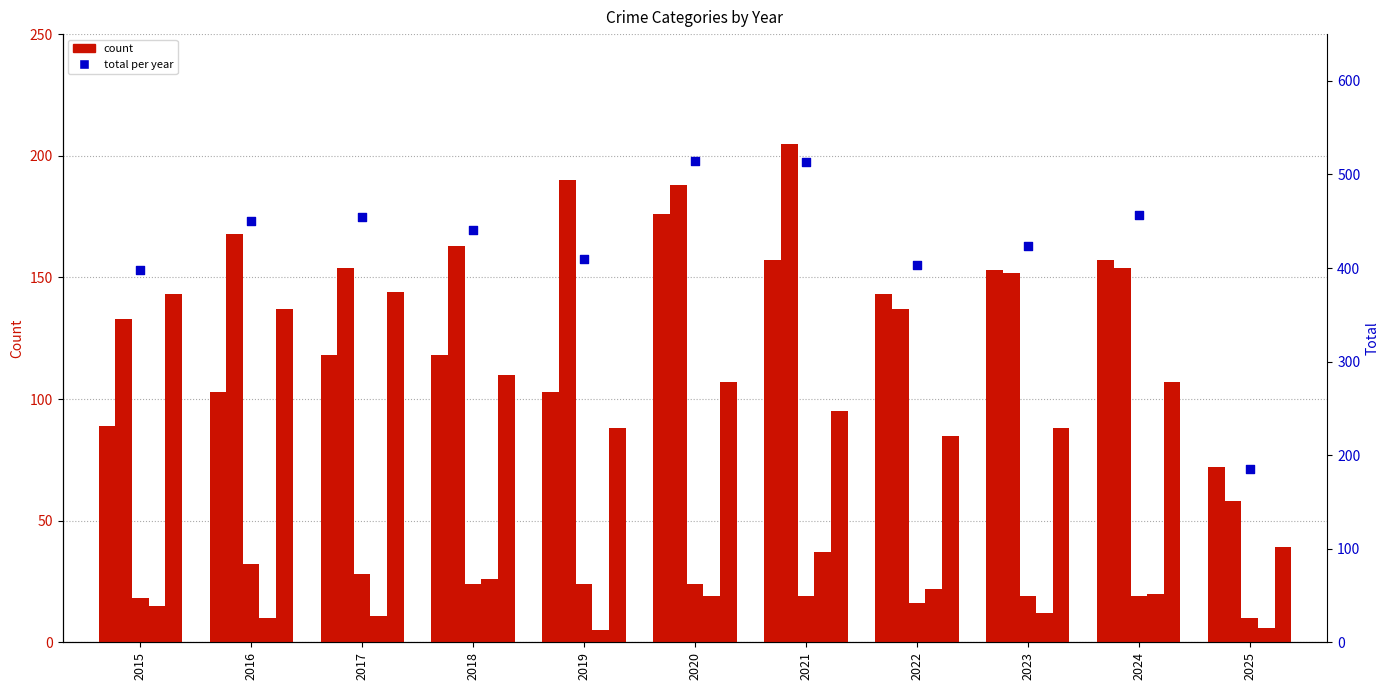

Which series has the widest spread of Y values?

Total